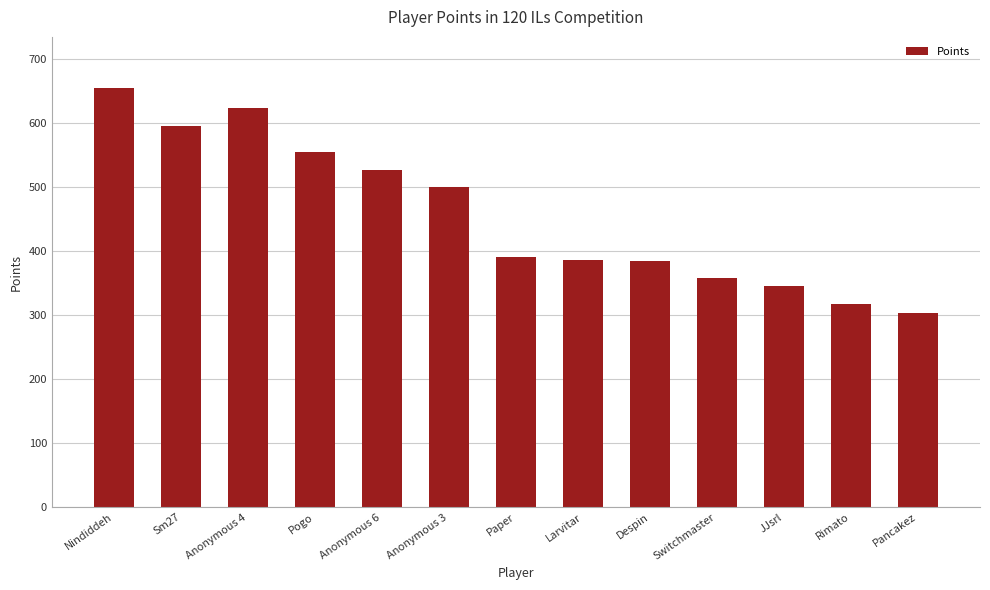

How many values are below 391?

6